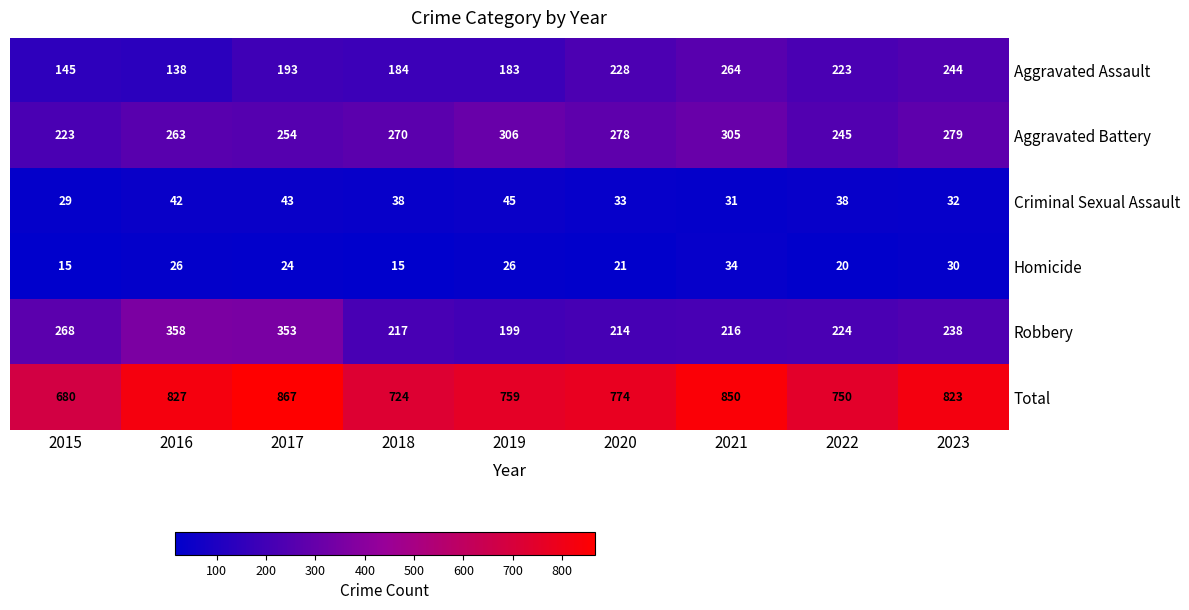

Between 2018 and 2022, which series saw the biggest shift?

Aggravated Assault